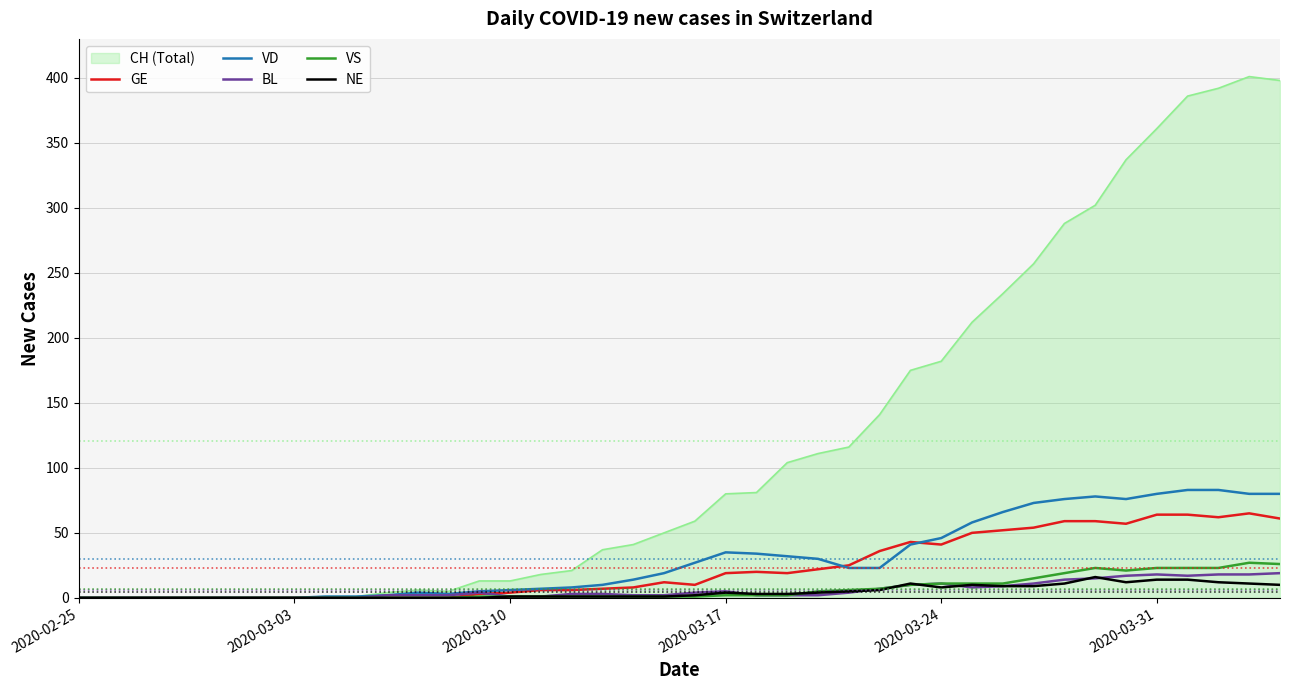

What is the maximum value for CH (Total)?

401